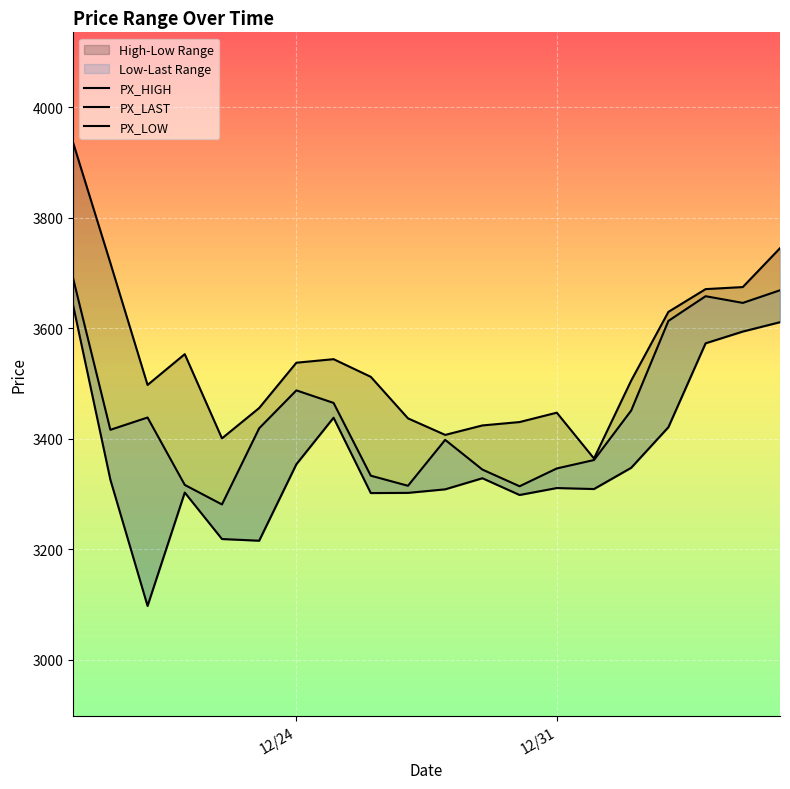

Which series has the largest range (max minus min)?

PX_HIGH